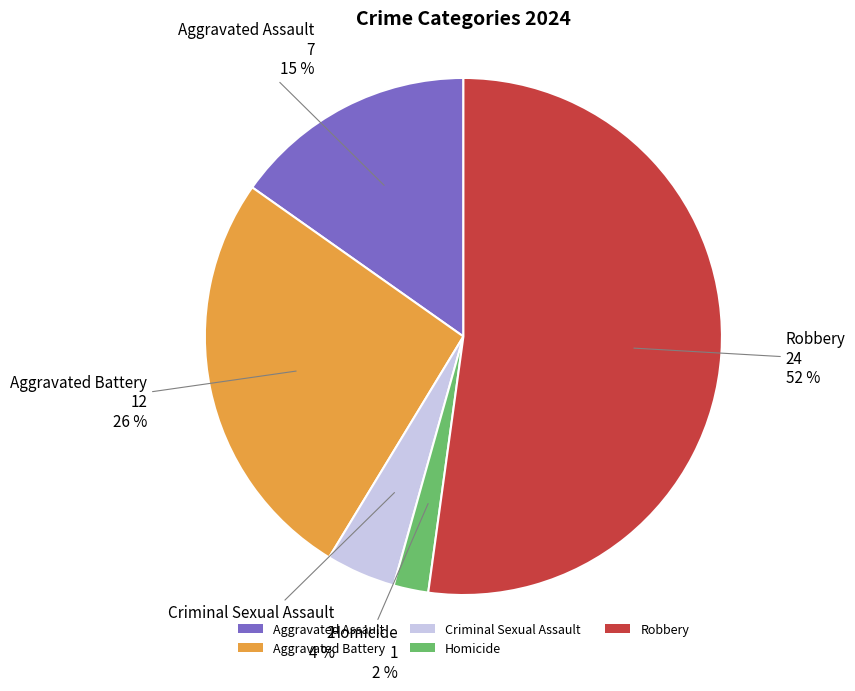

To the nearest percent, what is the average slice percentage?

20%